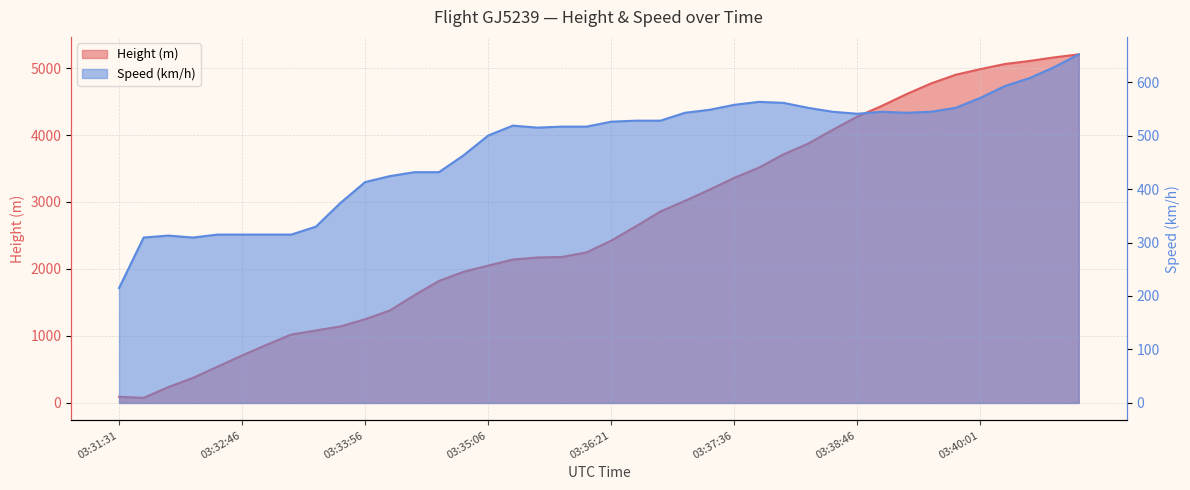

The value of Speed at 03:38:17 is 551.9. True or false?

True